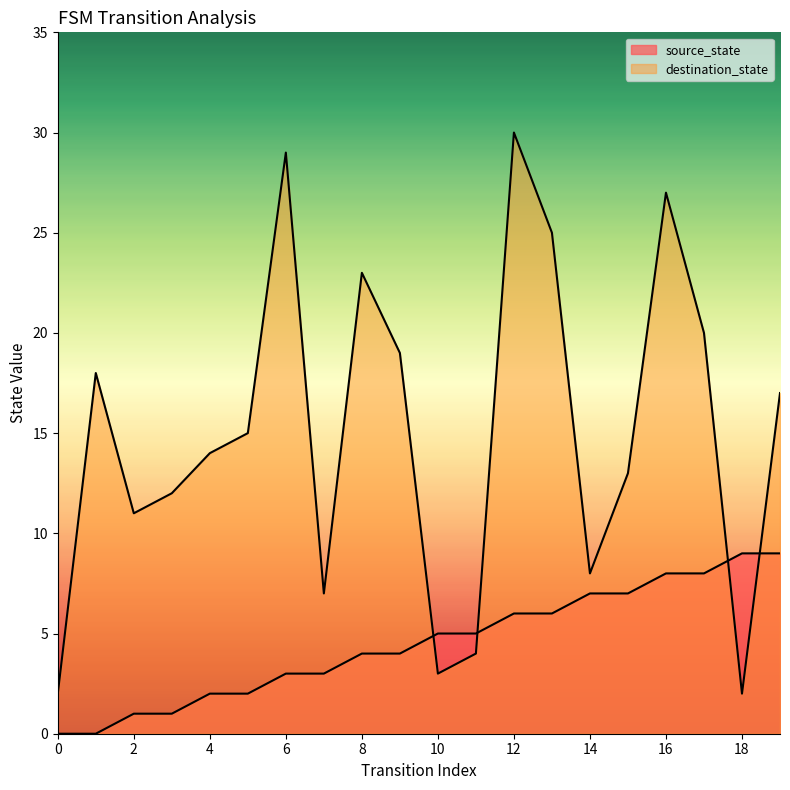

True or false: destination_state has more than 2 interior local peaks.

True